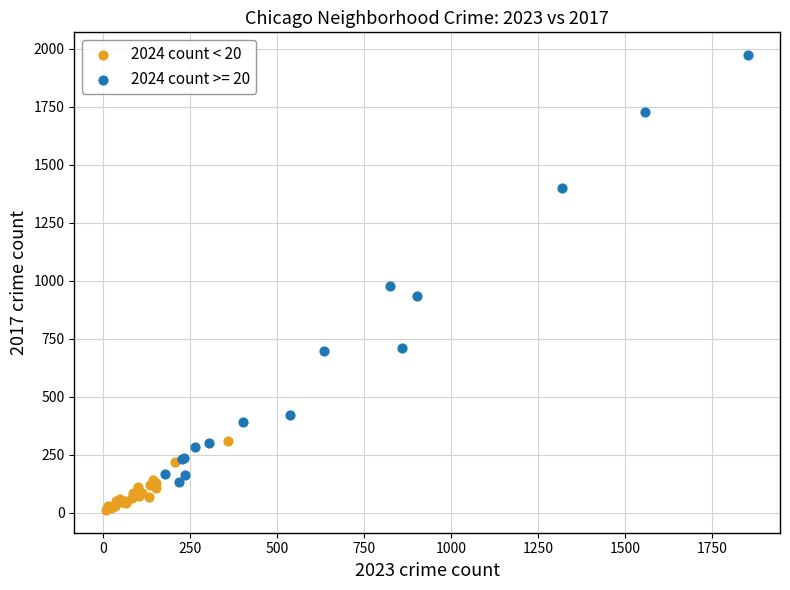

Which series reaches the maximum Y coordinate?

2024 count >= 20